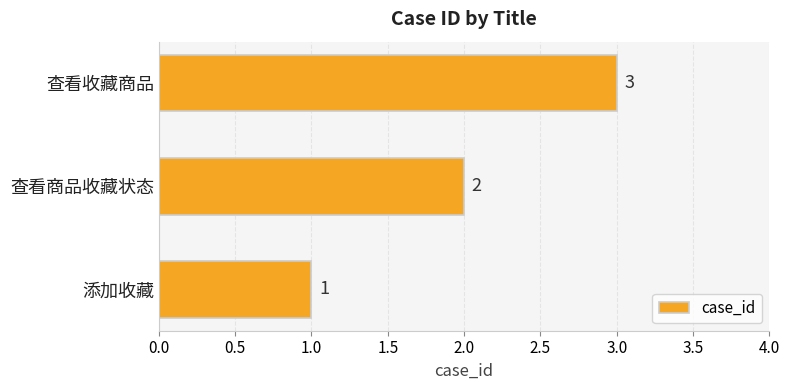

Rank the categories by value from lowest to highest.

添加收藏, 查看商品收藏状态, 查看收藏商品